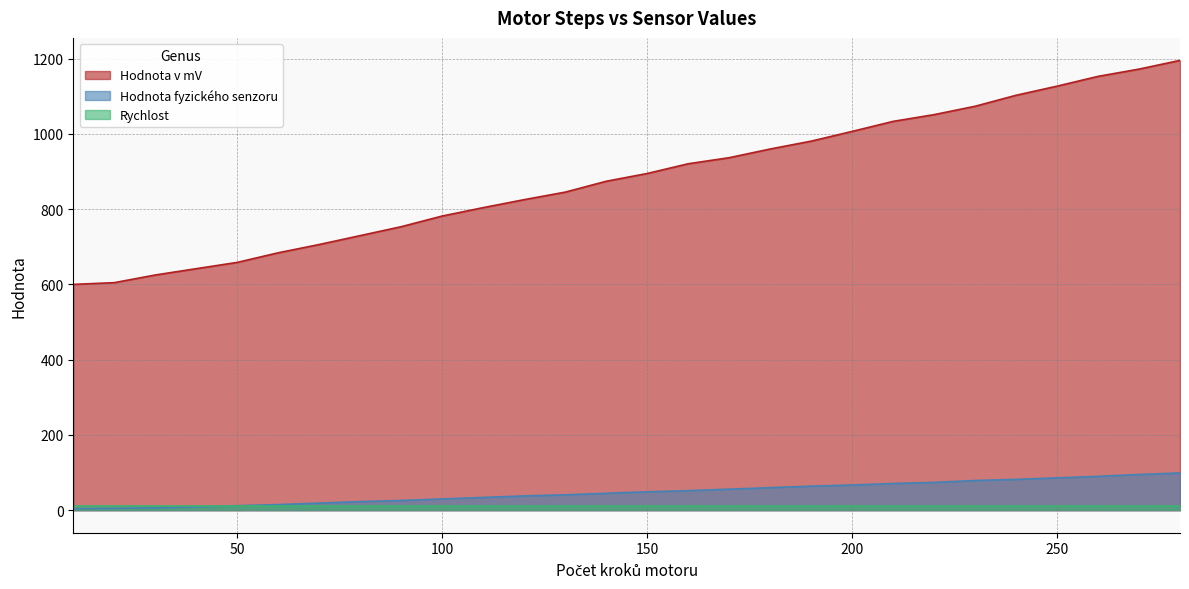

Does the chart have visible grid lines?

Yes